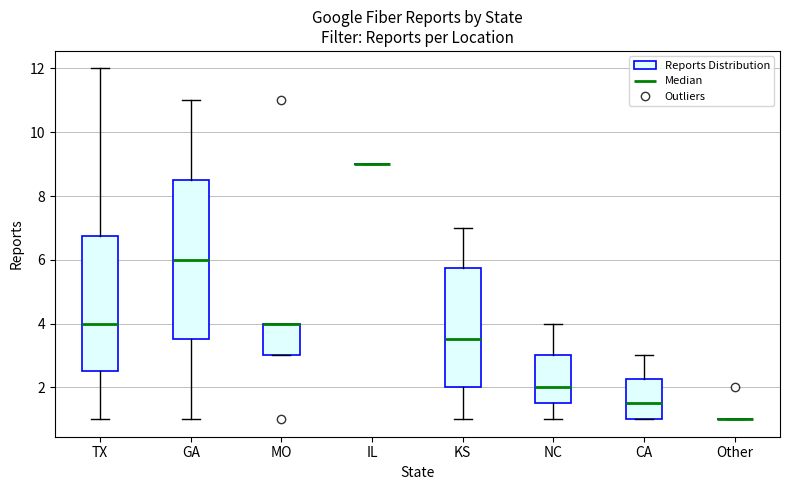

Comparing the boxes themselves (not the whiskers), which one is the tallest?

GA